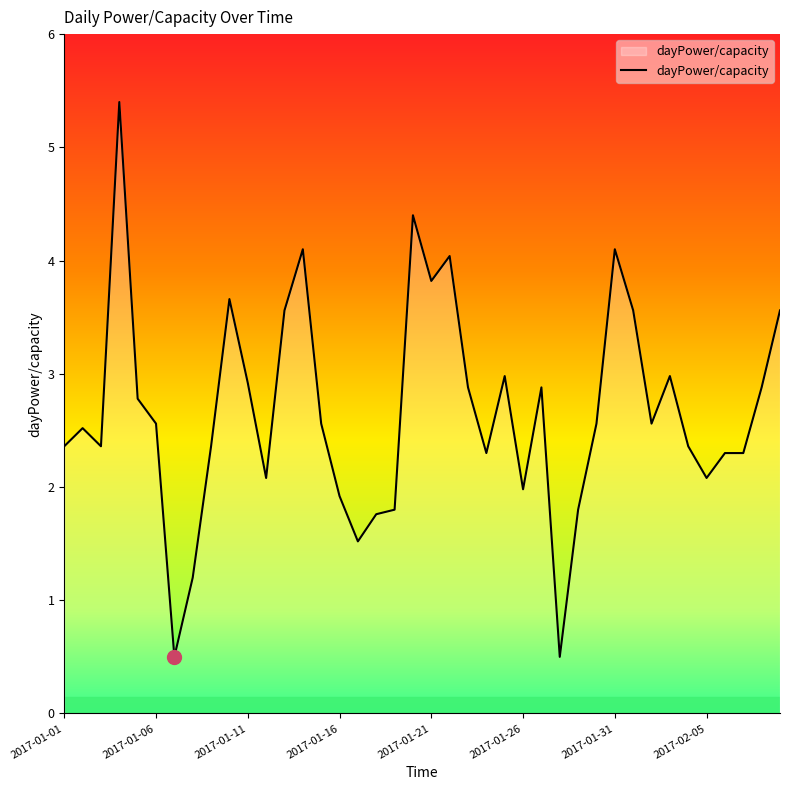

How many lines are shown in the chart?

1